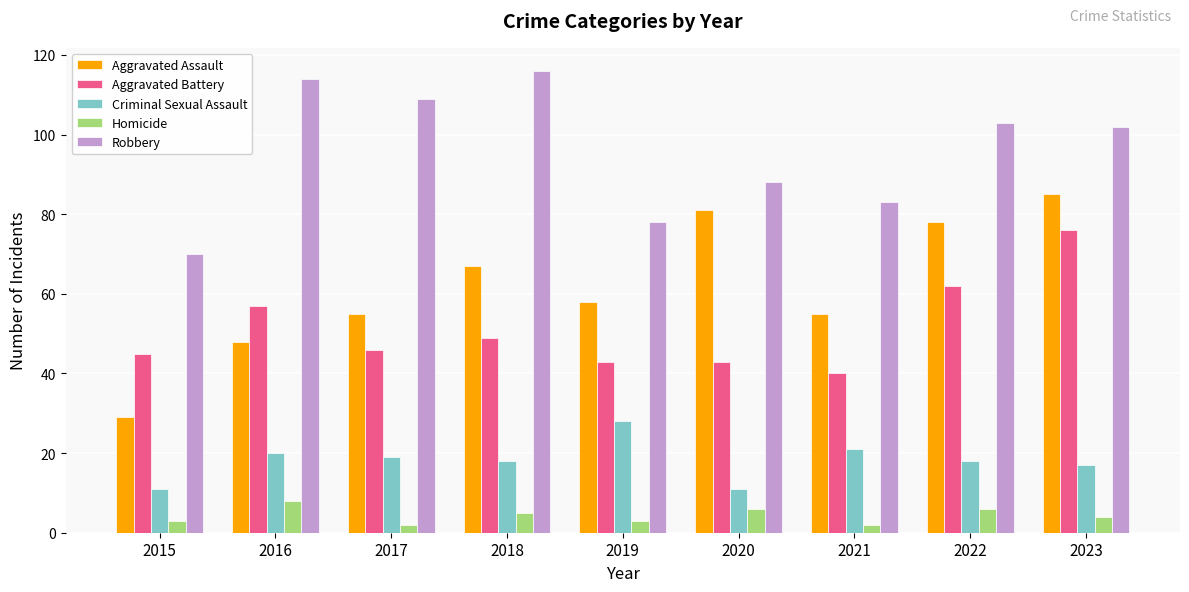

Reading left to right, list all the values displayed in this chart.

Aggravated Assault: 2015=29	2016=48	2017=55	2018=67	2019=58	2020=81	2021=55	2022=78	2023=85
Aggravated Battery: 2015=45	2016=57	2017=46	2018=49	2019=43	2020=43	2021=40	2022=62	2023=76
Criminal Sexual Assault: 2015=11	2016=20	2017=19	2018=18	2019=28	2020=11	2021=21	2022=18	2023=17
Homicide: 2015=3	2016=8	2017=2	2018=5	2019=3	2020=6	2021=2	2022=6	2023=4
Robbery: 2015=70	2016=114	2017=109	2018=116	2019=78	2020=88	2021=83	2022=103	2023=102